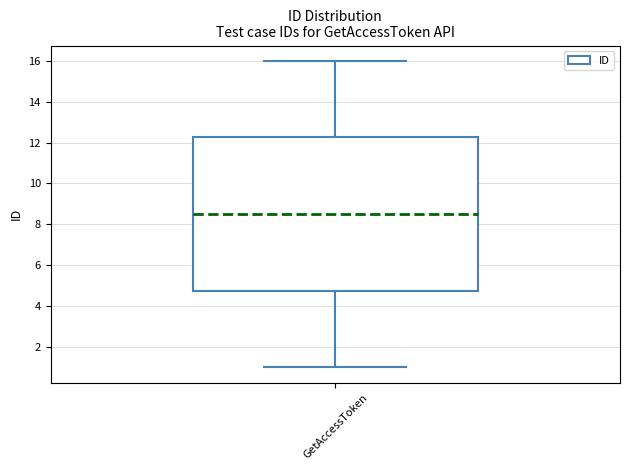

Transcribe this box plot: give where the median line is, the range the box spans, and where the two whiskers end, as read against the y-axis. The values are not printed on the chart, so give them approximately, as read against the axis.

median 8.6, box 4.8 to 12.2, whiskers 1.0 to 16.0